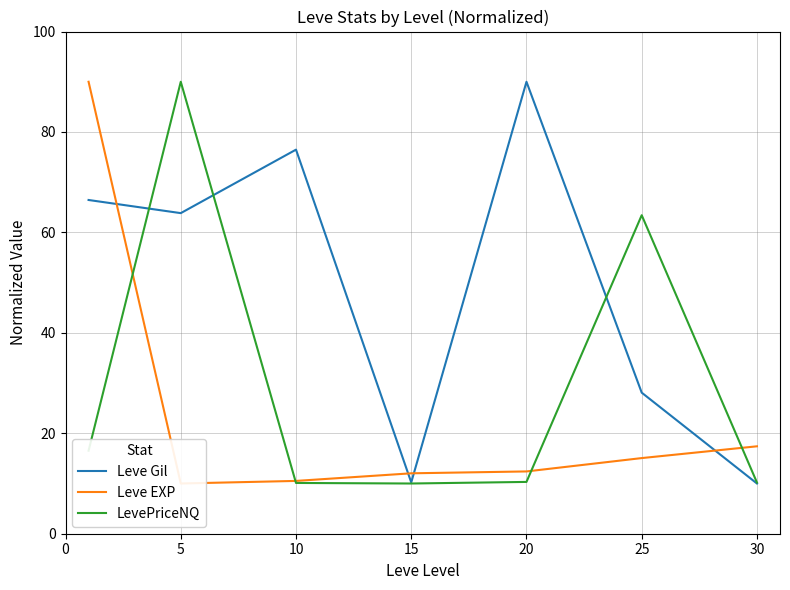

True or false: LevePriceNQ has a value of 2.5 at 15.

False